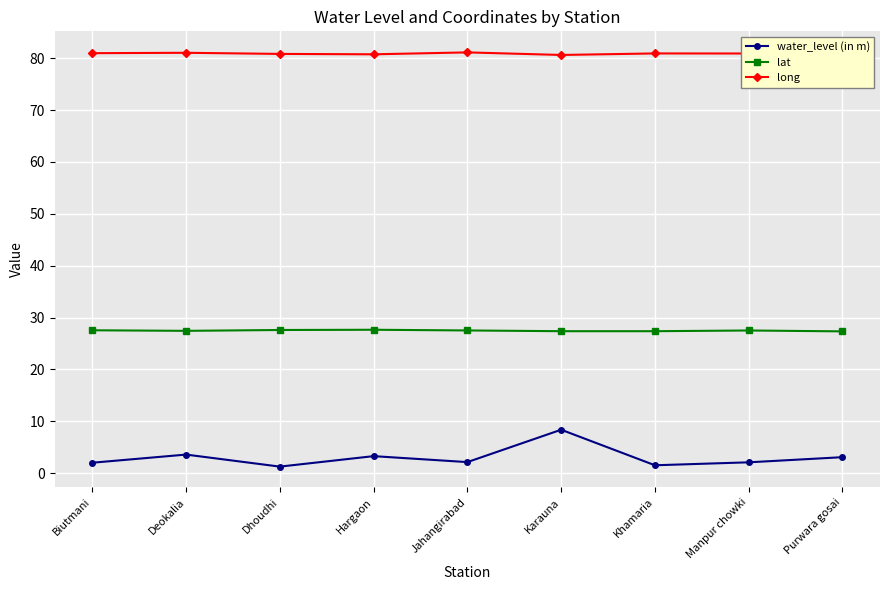

True or false: water_level (in m) has a value of 2.1 at Manpur chowki.

True